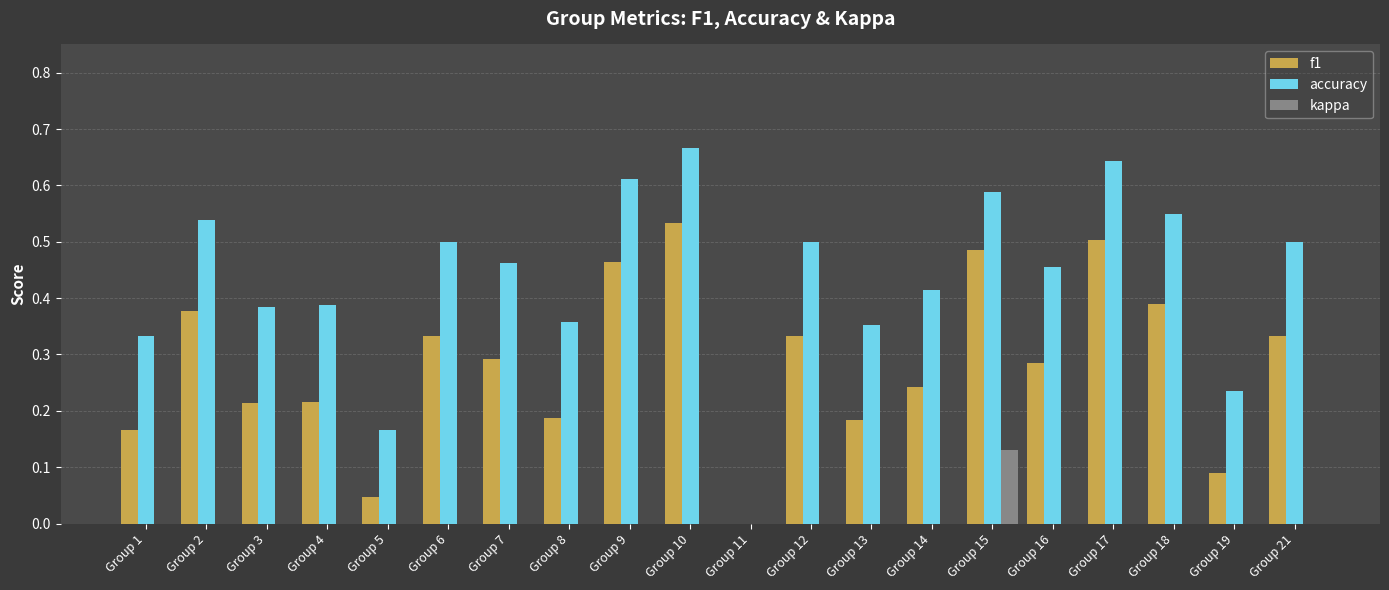

What is the sum of all f1 values?

5.7